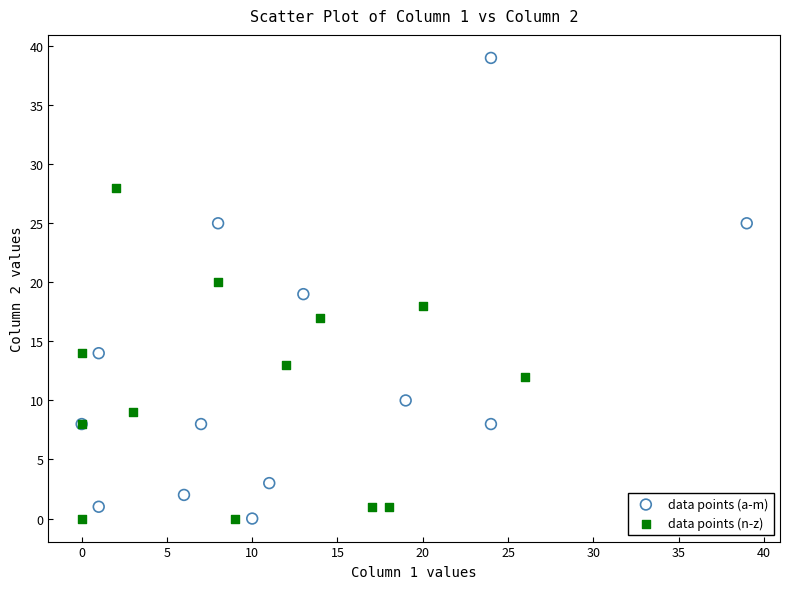

Which series contains the highest Y value?

data points (a-m)